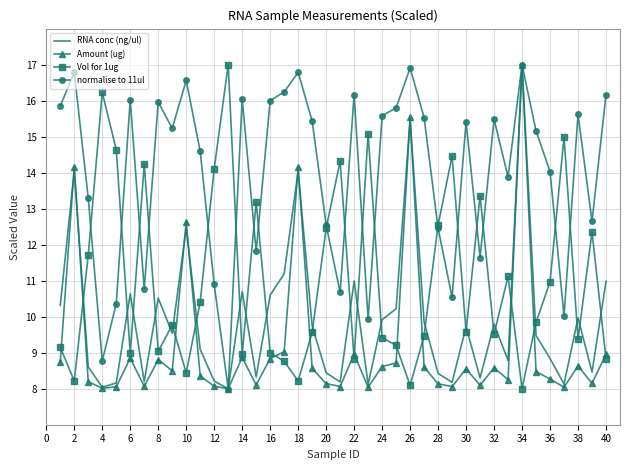

Which series ends up on top after the final intersection of Vol for 1ug and RNA conc (ng/ul)?

RNA conc (ng/ul)